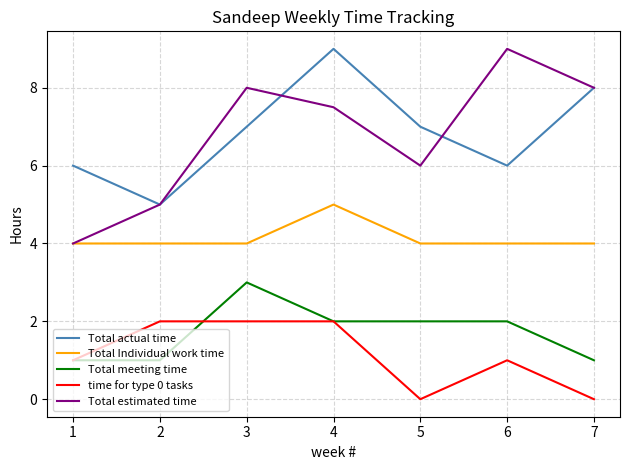

What is the greatest value displayed?

9.0